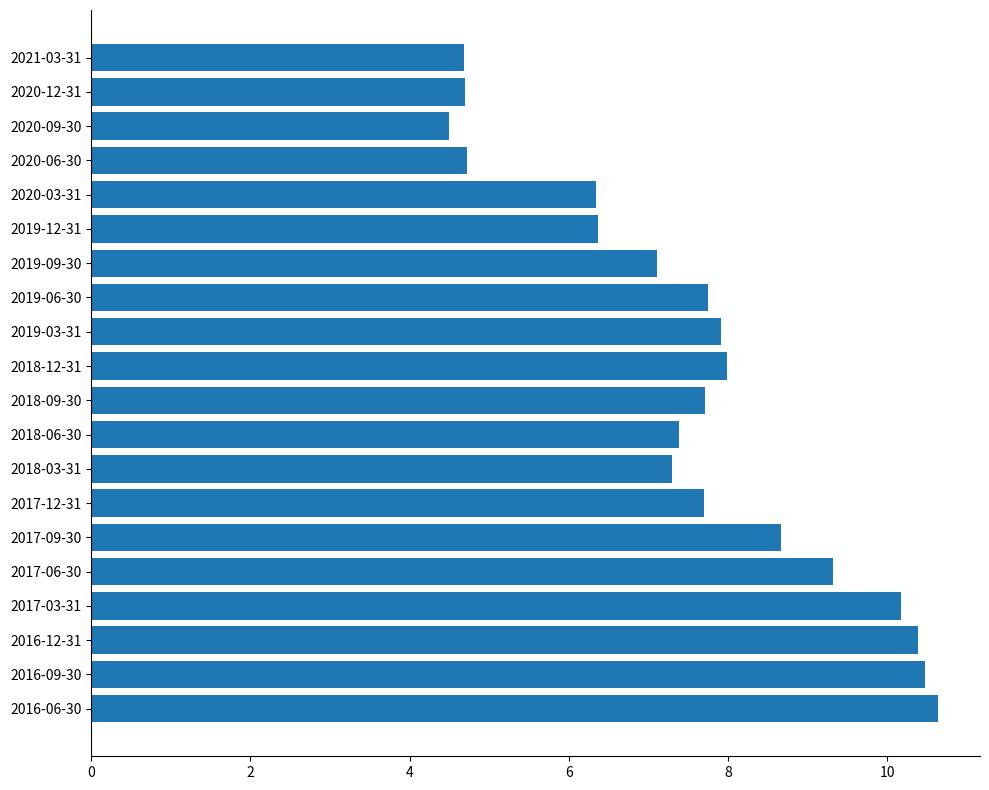

The value at 2018-12-31 is 4.3. True or false?

False